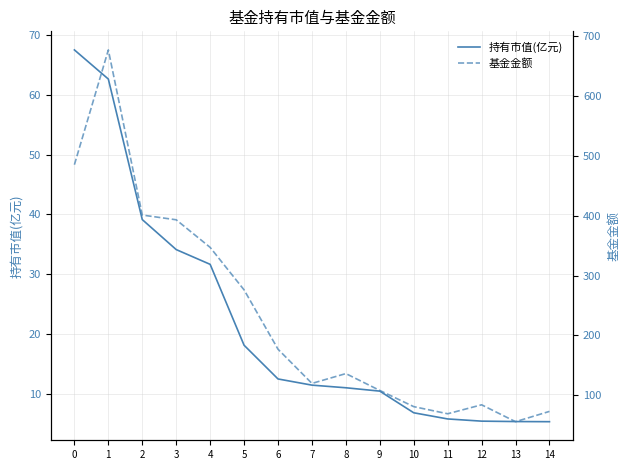

Rank the series at 1 from highest to lowest value.

基金金额, 持有市值(亿元)